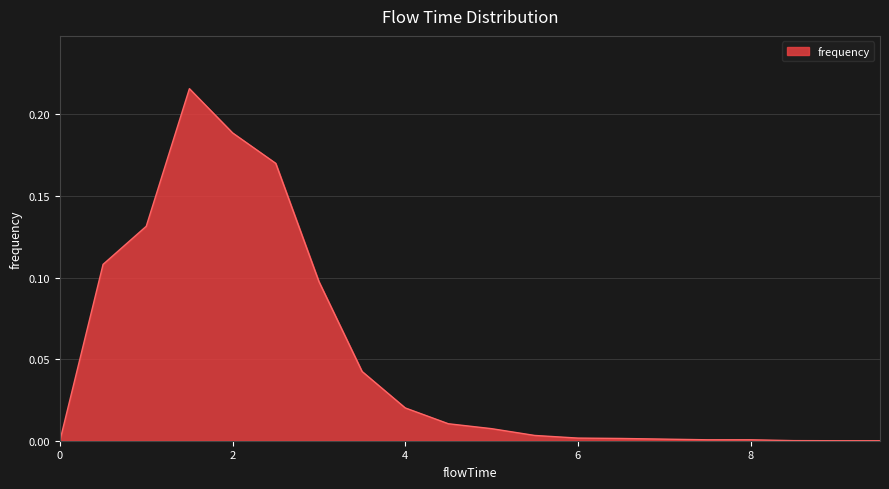

What is the sum of all values?

1.0